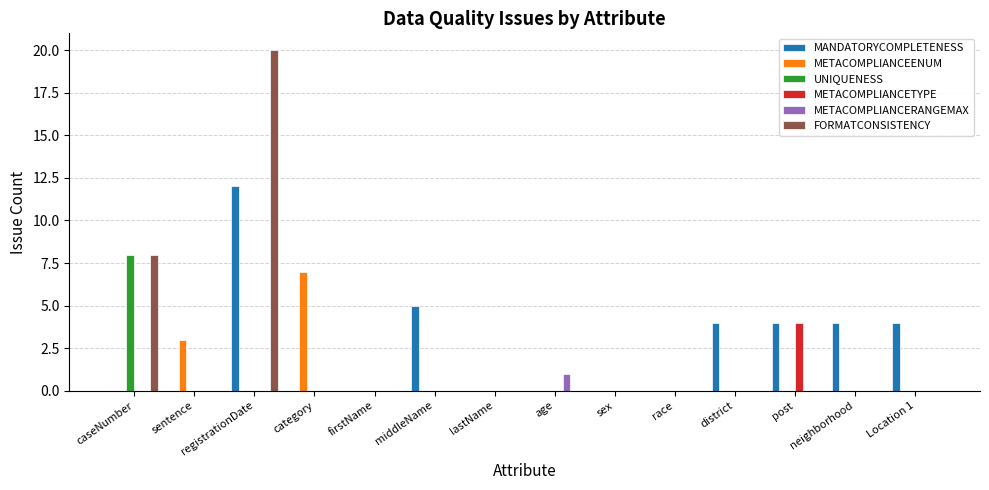

What is the total value across all series at caseNumber?

16